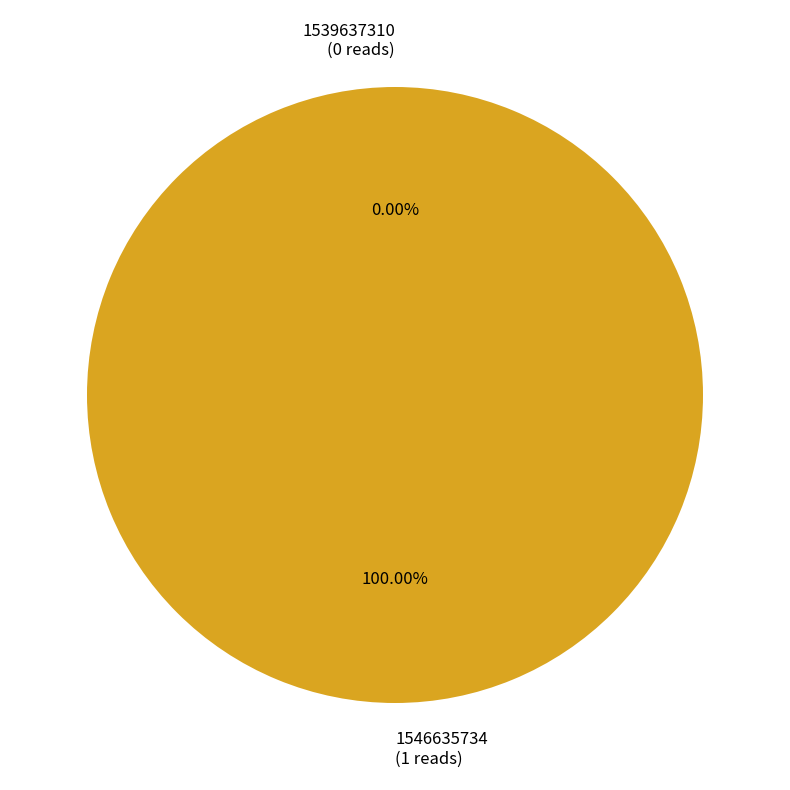

Which slice is the smallest?

1539637310